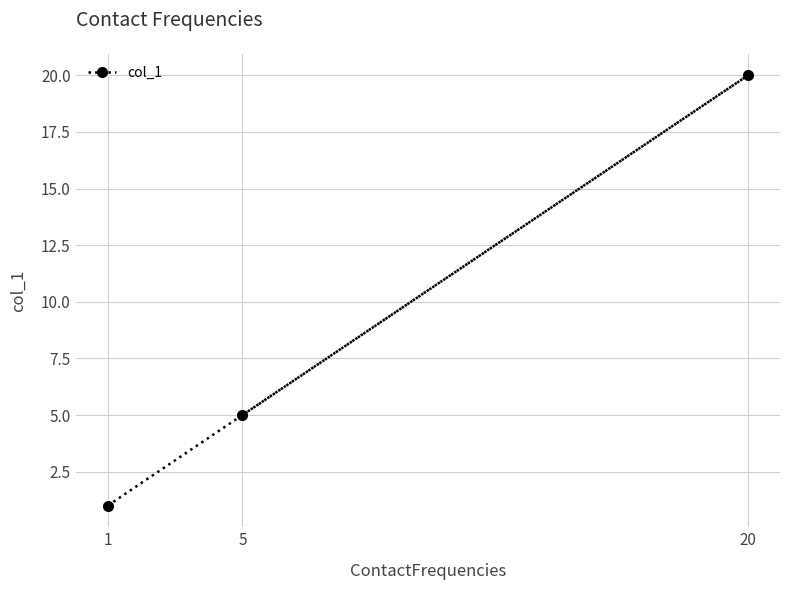

What is the smallest value displayed?

1